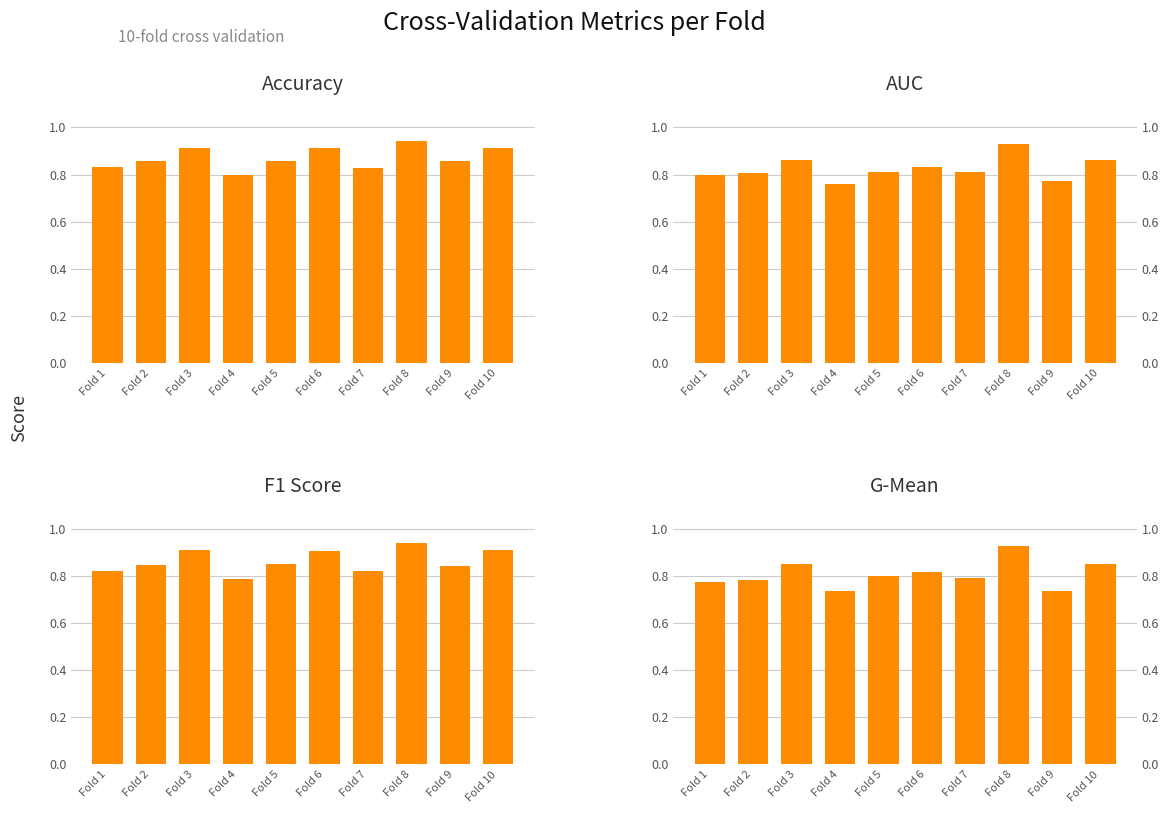

What is the difference between the highest and lowest values at Fold 9?

0.1